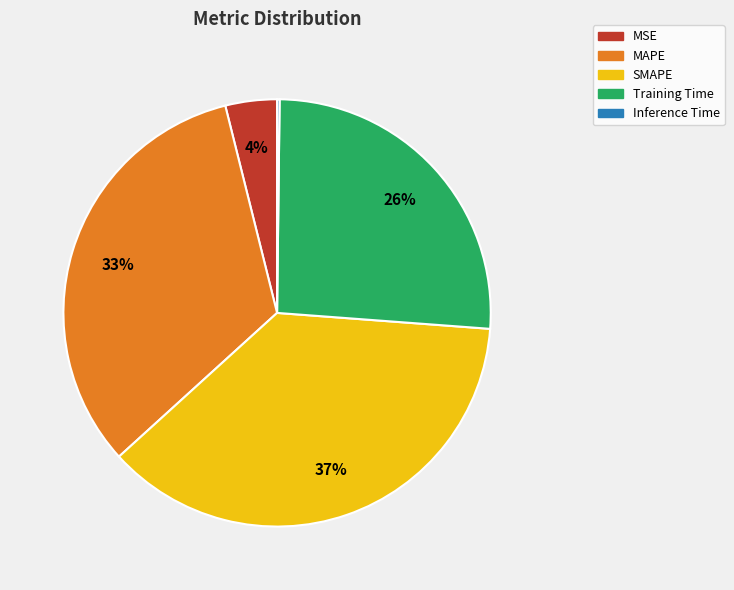

To the nearest percent, what is the difference between the largest and smallest slice percentages?

37%